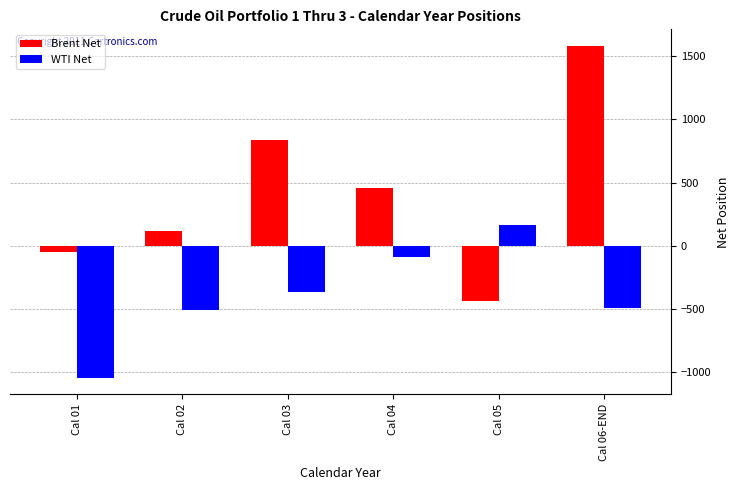

Which series has the largest total across all categories?

Brent Net